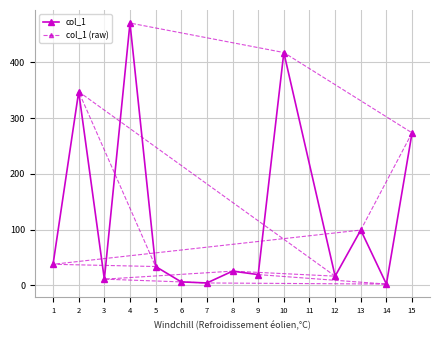

Is it true that col_1 (raw) equals 2.2 at 14?

True